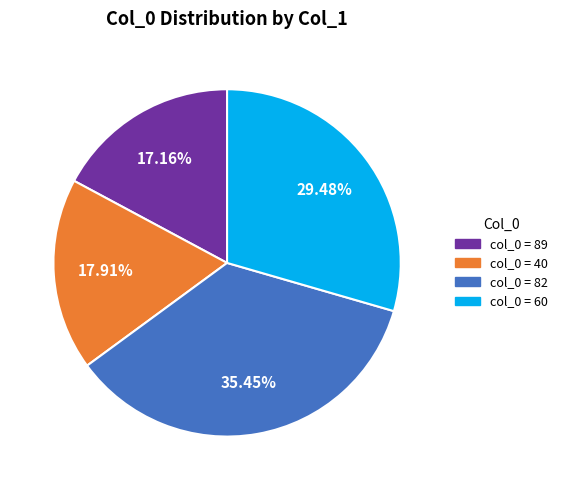

Is there a majority slice in this chart?

No